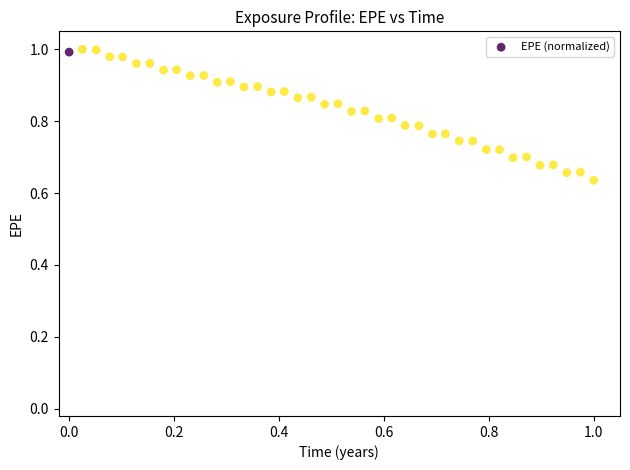

What is the range of Y values (max minus min)?

0.4